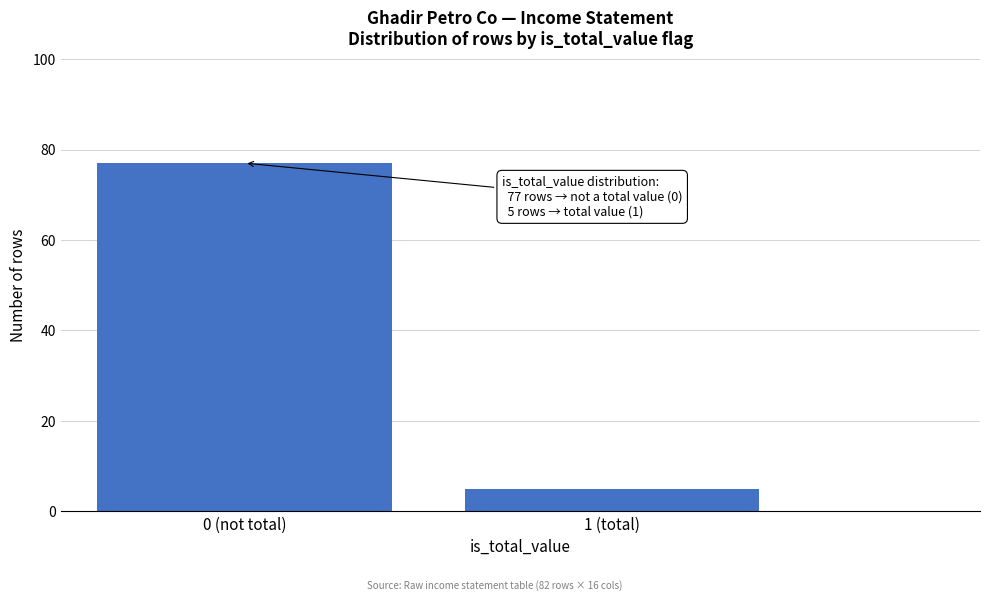

Reading left to right, what are all the values shown in this chart?

77	5